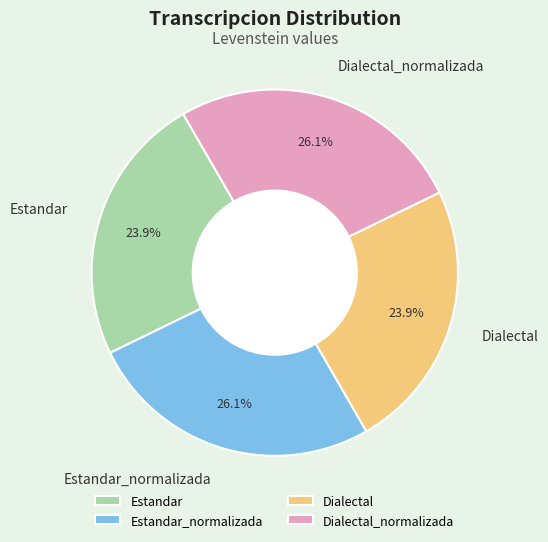

Approximately how many times larger is the value at Dialectal compared to Estandar?

1.0